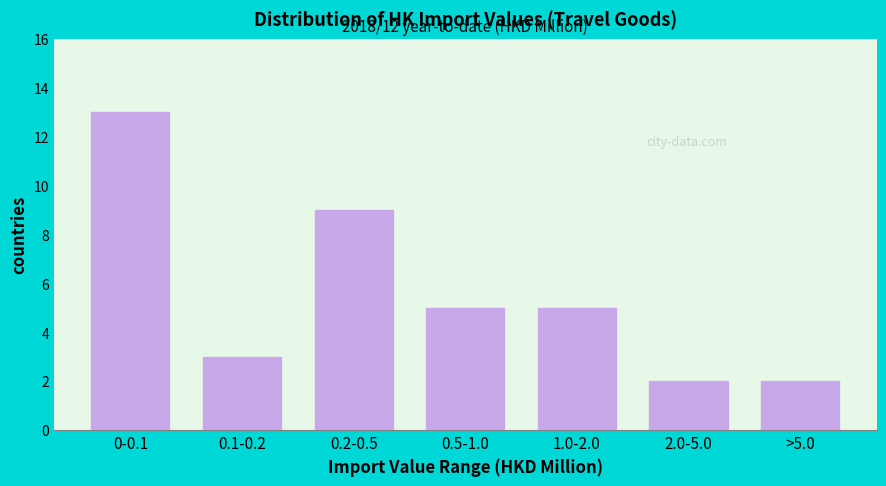

Reading left to right, transcribe all the data shown in this chart.

13	3	9	5	5	2	2